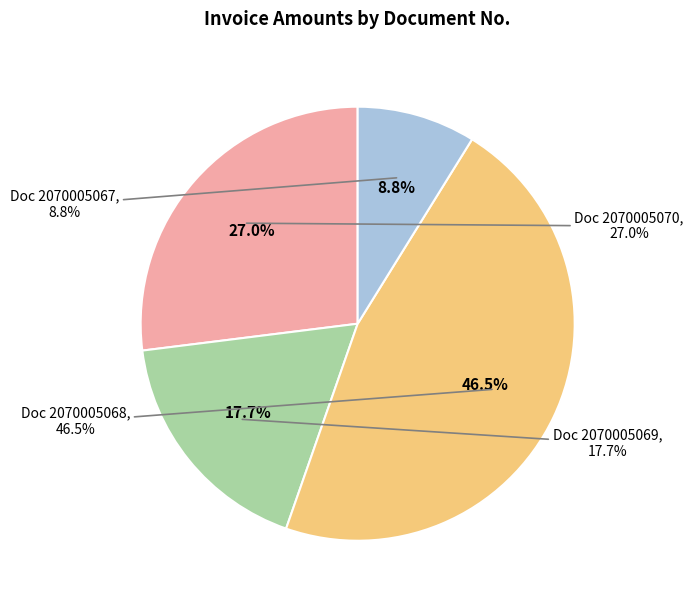

What is the change in value from 2070005070 to 2070005067?

-975000